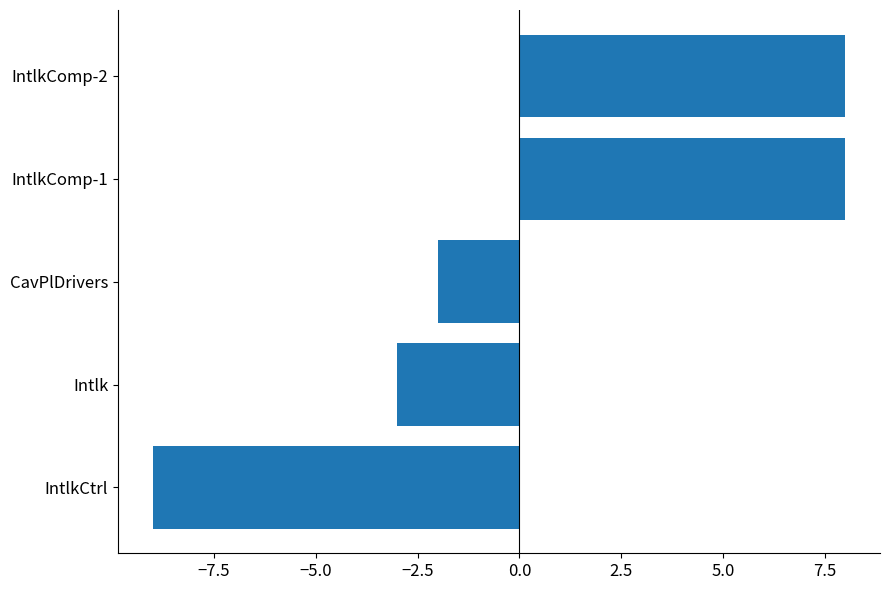

Where is the data nearest to the value 0?

CavPlDrivers